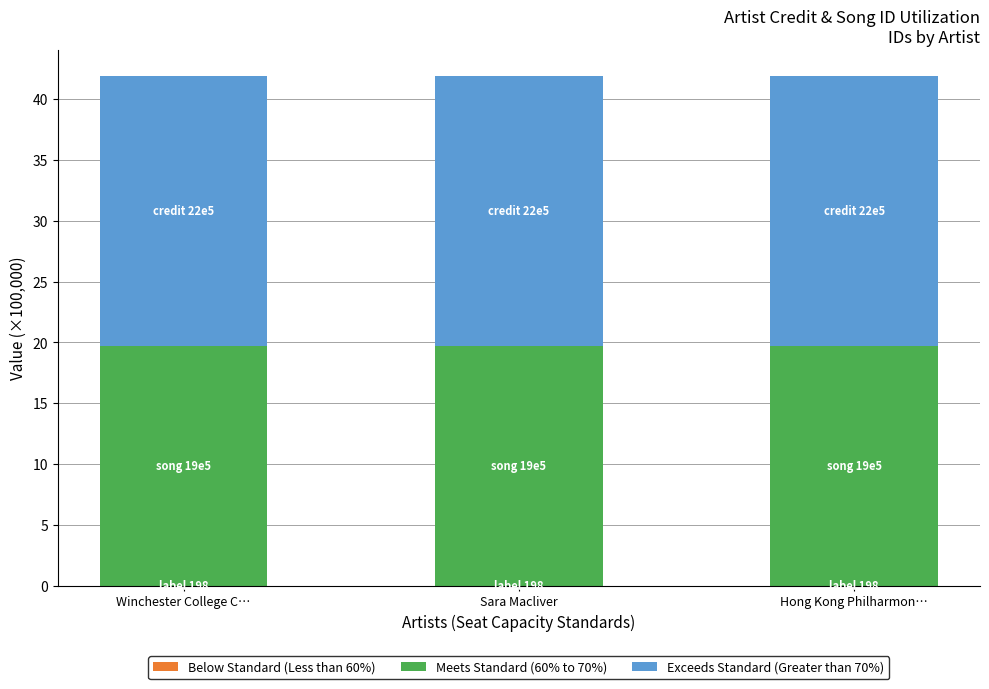

Are the bars grouped side by side (vs. stacked)?

No